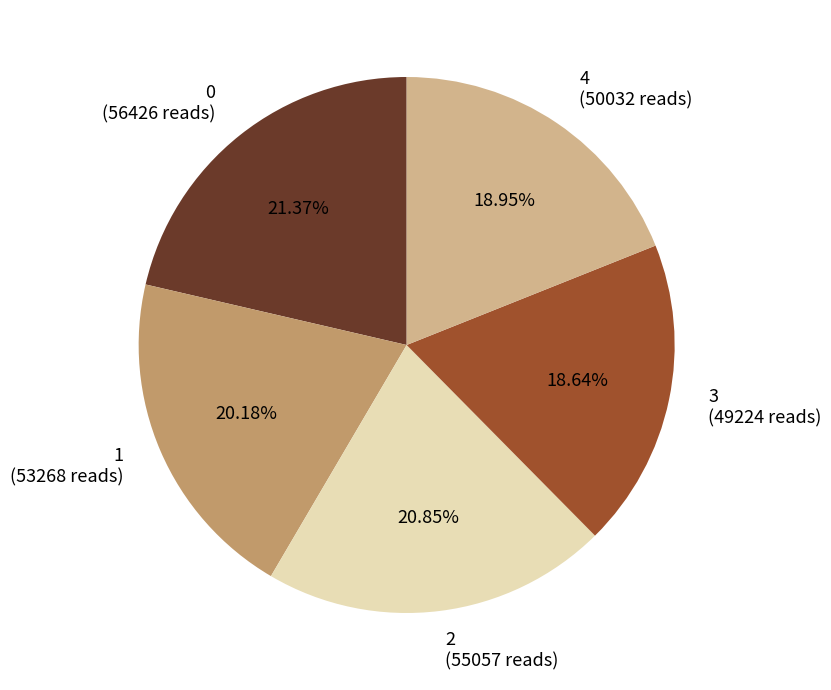

How much of the chart is everything except 3?

81.4%